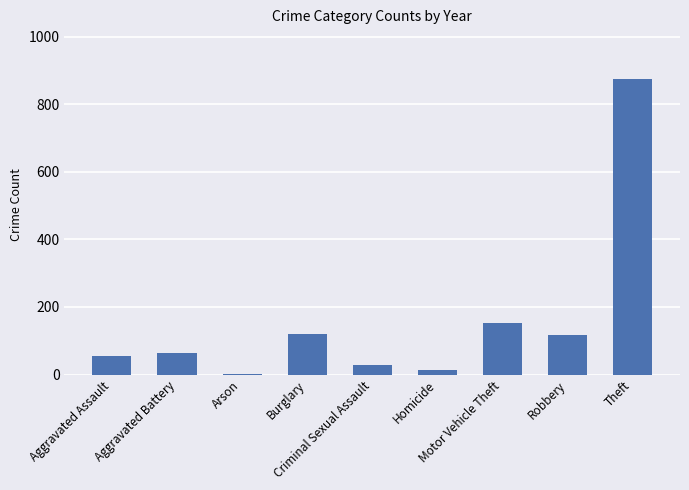

What is the maximum value shown in the chart?

874